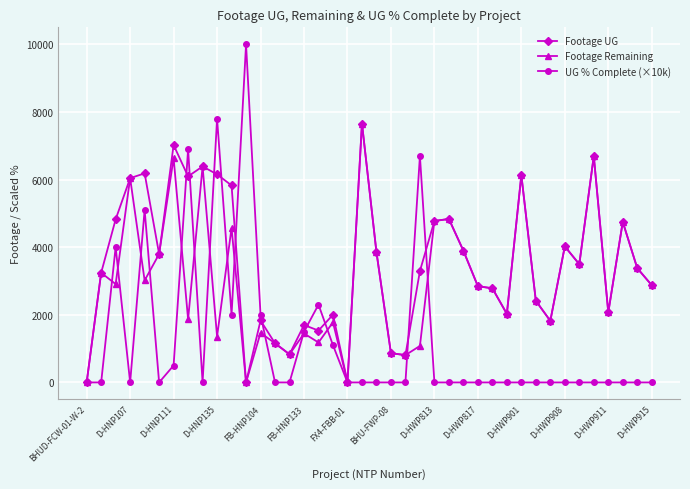

True or false: Footage UG has more than 1 points higher than both neighbors.

True